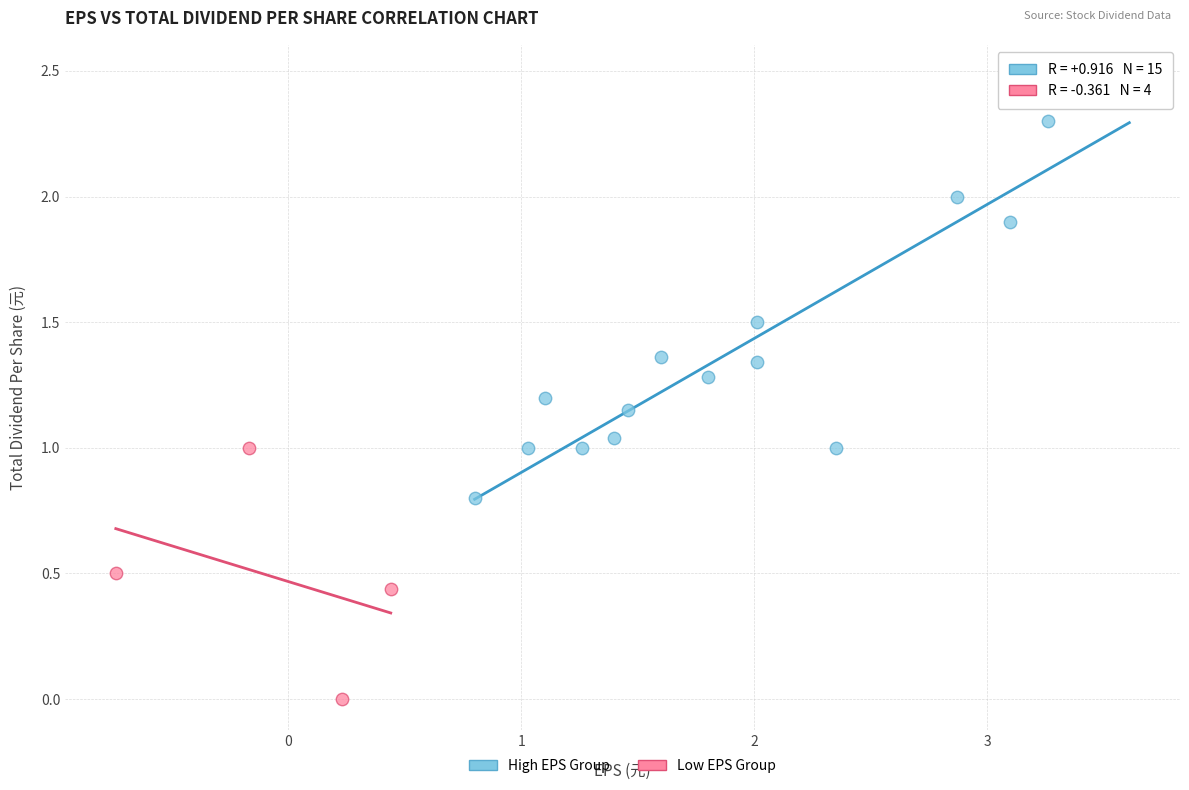

Which series contains the highest Y value?

High EPS Group